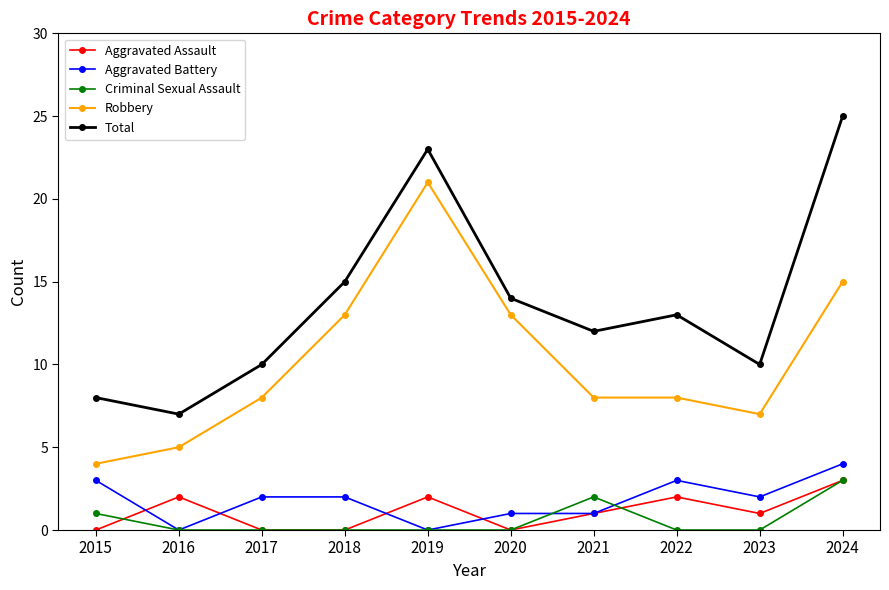

True or false: Aggravated Battery has a value of 2 at 2021.

False